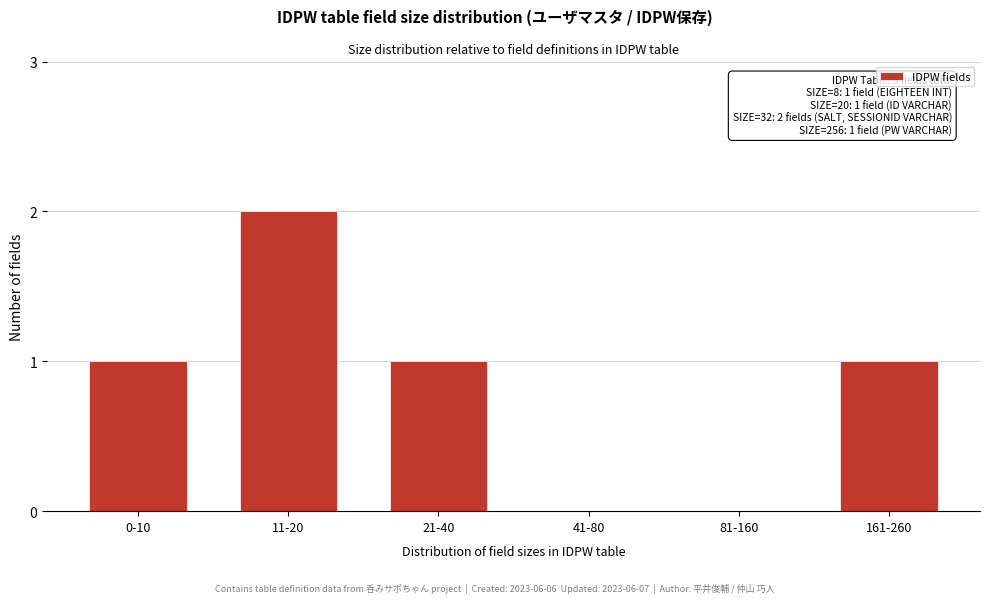

Reading right to left, list all the values displayed in this chart.

161-260=1	81-160=0	41-80=0	21-40=1	11-20=2	0-10=1